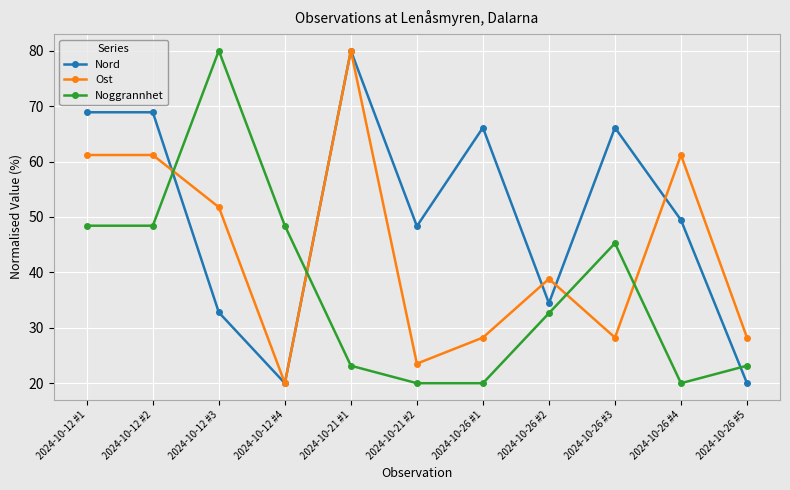

Reading left to right, what are all the values shown in this chart?

Nord: 68.9	68.9	32.8	20.0	80.0	48.3	66.1	34.4	66.1	49.4	20.0
Ost: 61.2	61.2	51.8	20.0	80.0	23.5	28.2	38.8	28.2	61.2	28.2
Noggrannhet: 48.4	48.4	80.0	48.4	23.2	20.0	20.0	32.6	45.3	20.0	23.2